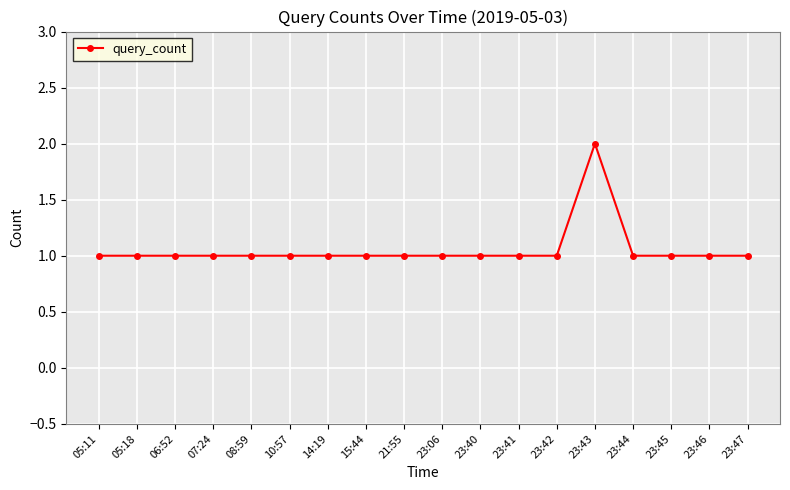

Count the number of data series in this chart.

1